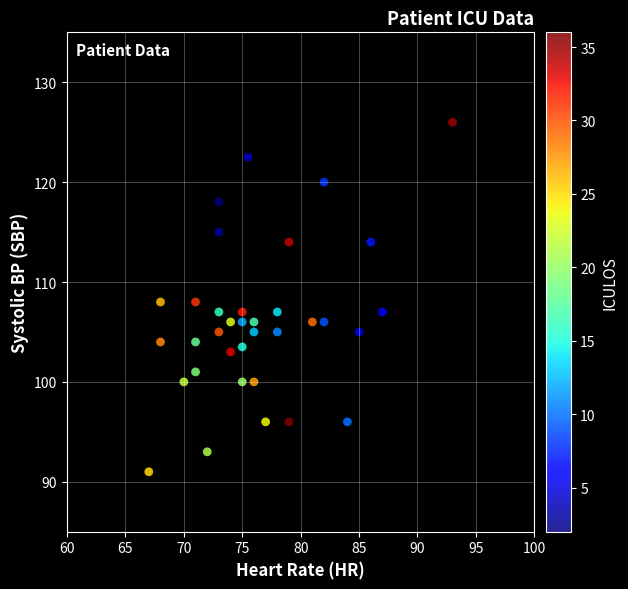

What is the range of Y values (max minus min)?

35.0